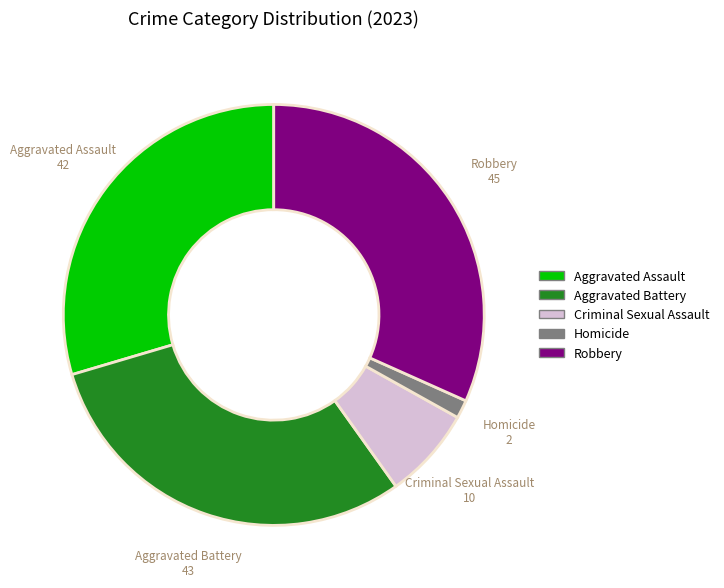

Is the sum of Robbery and Aggravated Battery greater than half?

Yes